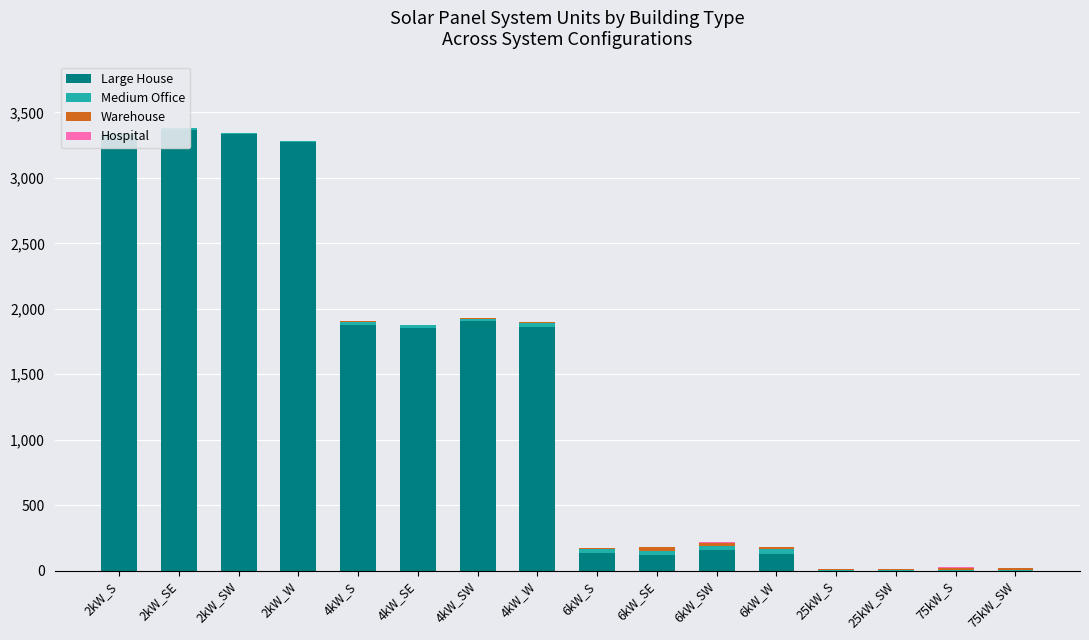

At which label is Hospital closest to 1?

6kW_S